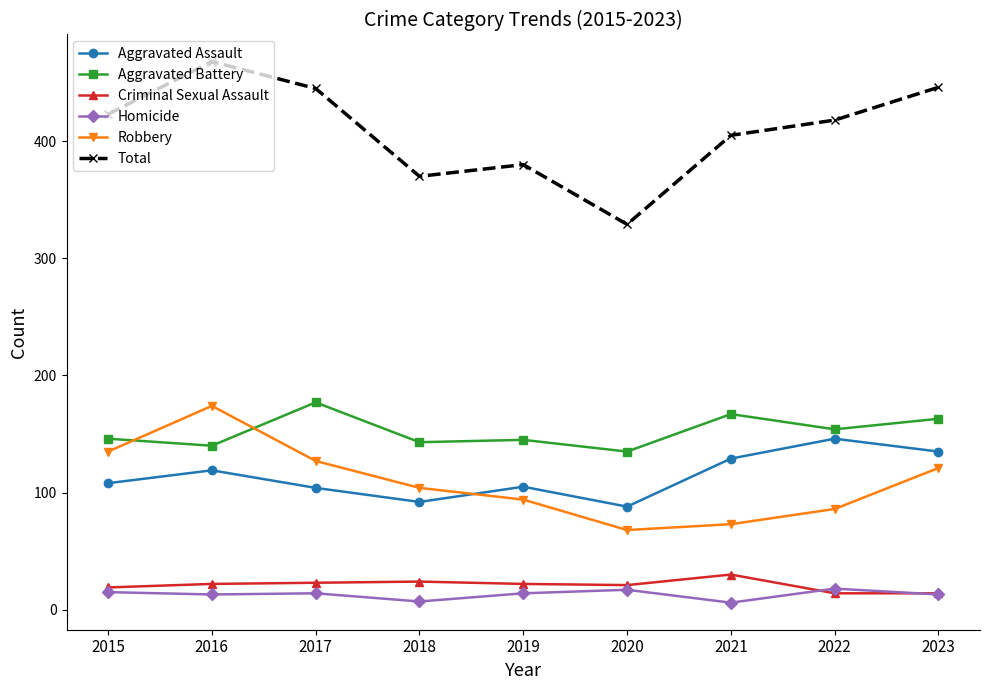

At which label does Aggravated Battery reach its minimum?

2020